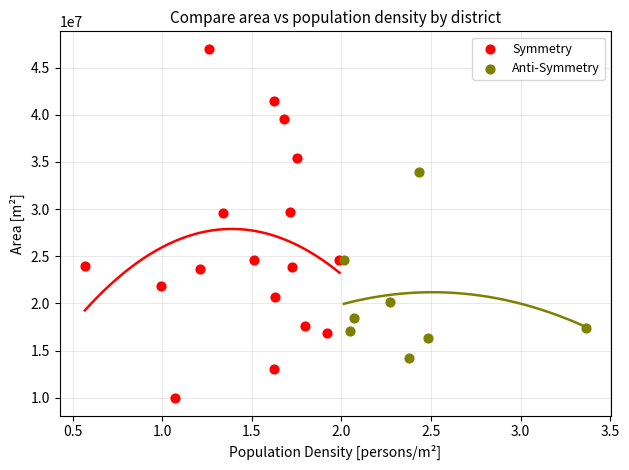

What are all the series names shown in the legend?

Symmetry, Anti-Symmetry